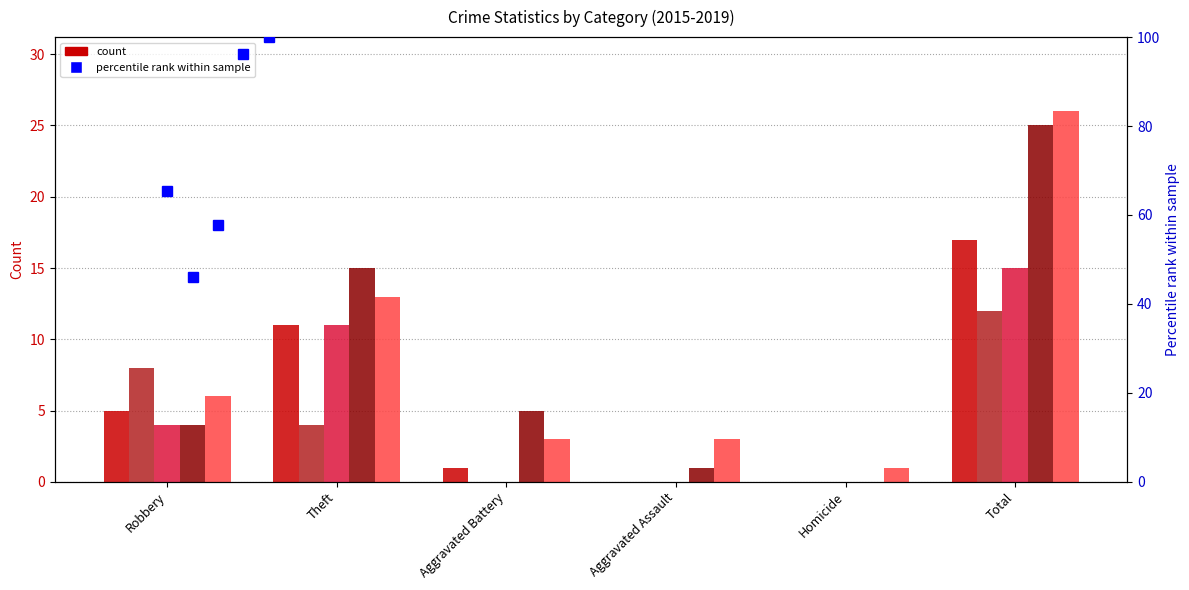

True or false: 2016 has a value of 12 at Total.

True